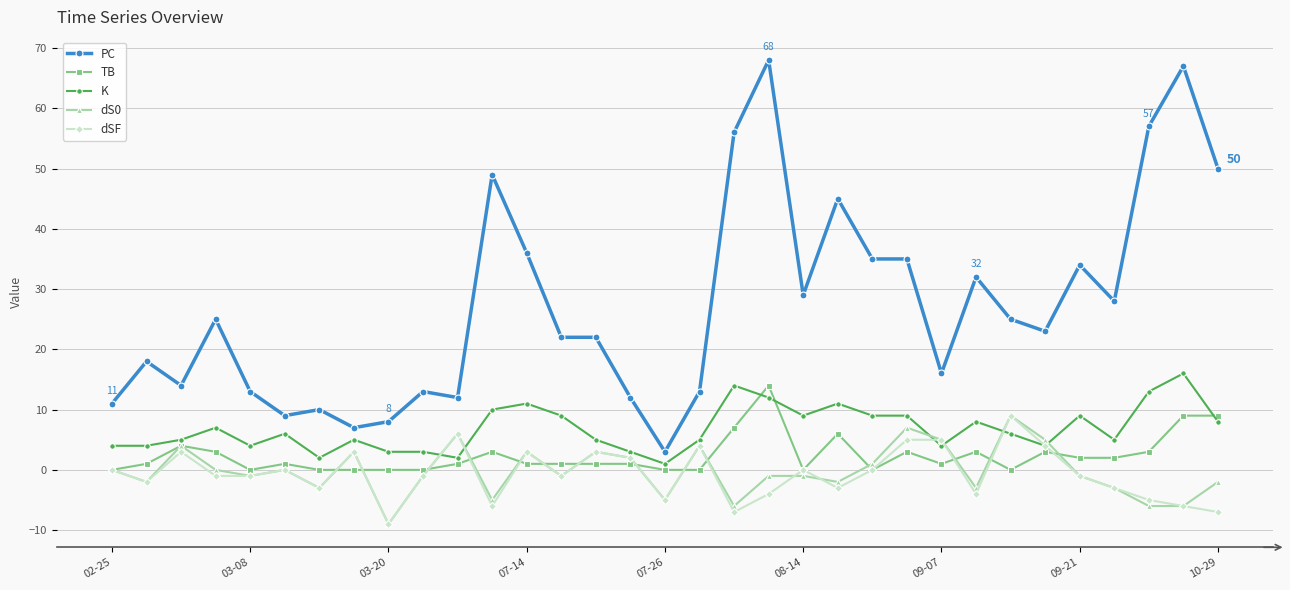

What is the value of the dS0 point at the 30th from the left?

-3